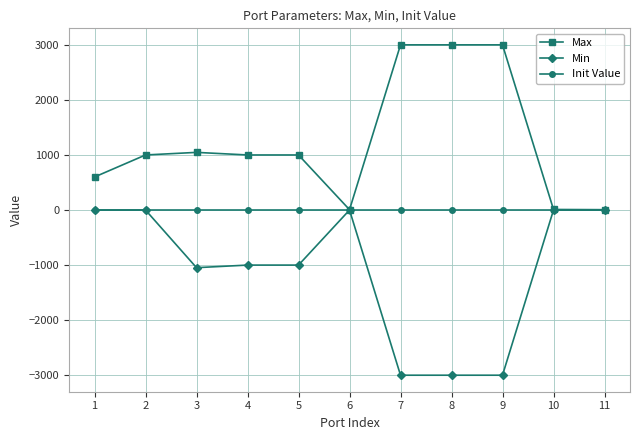

What are all the series names shown in the legend?

Max, Min, Init Value